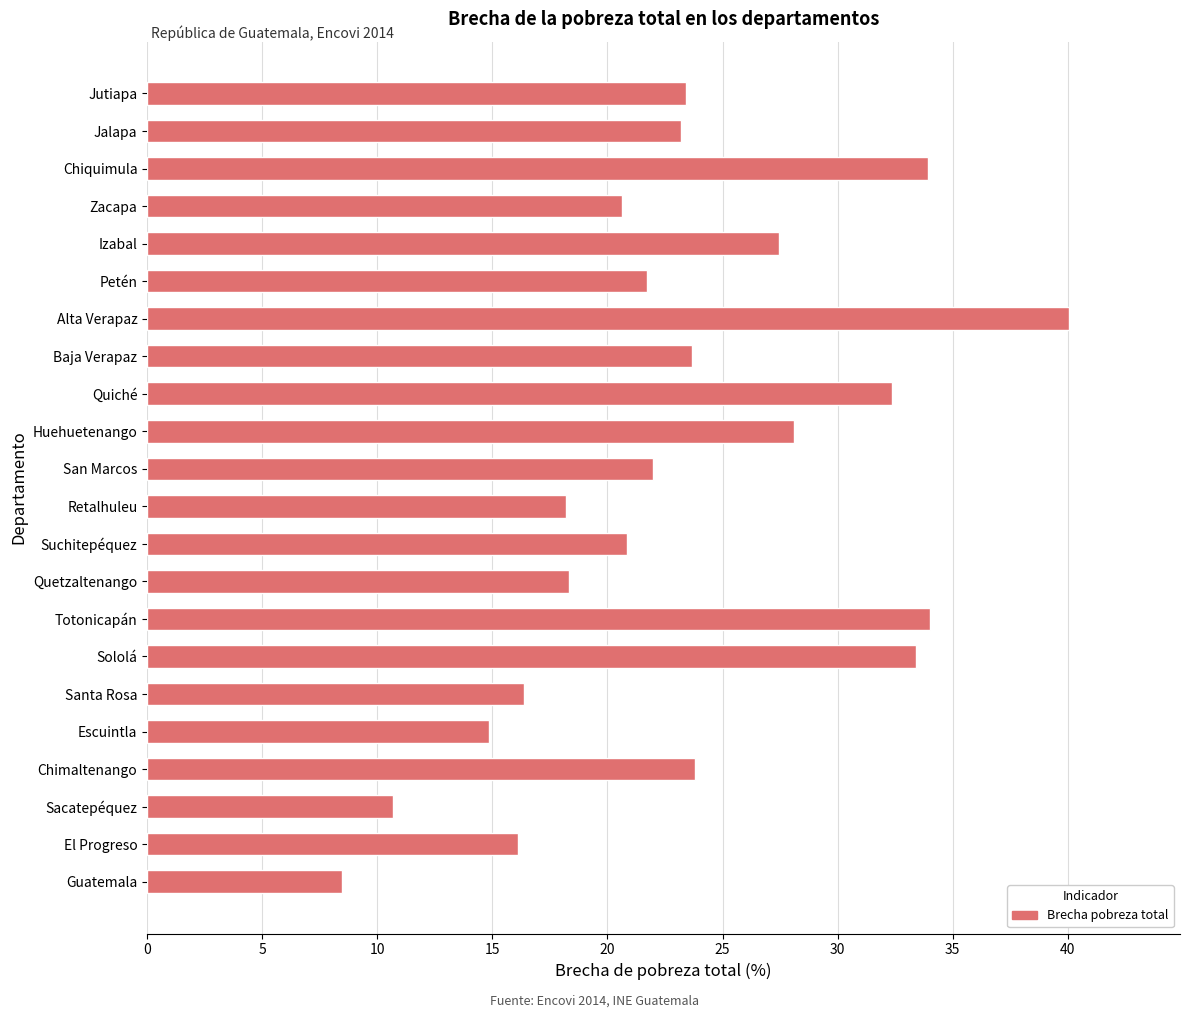

What is the change in value from Baja Verapaz to Alta Verapaz?

+16.4